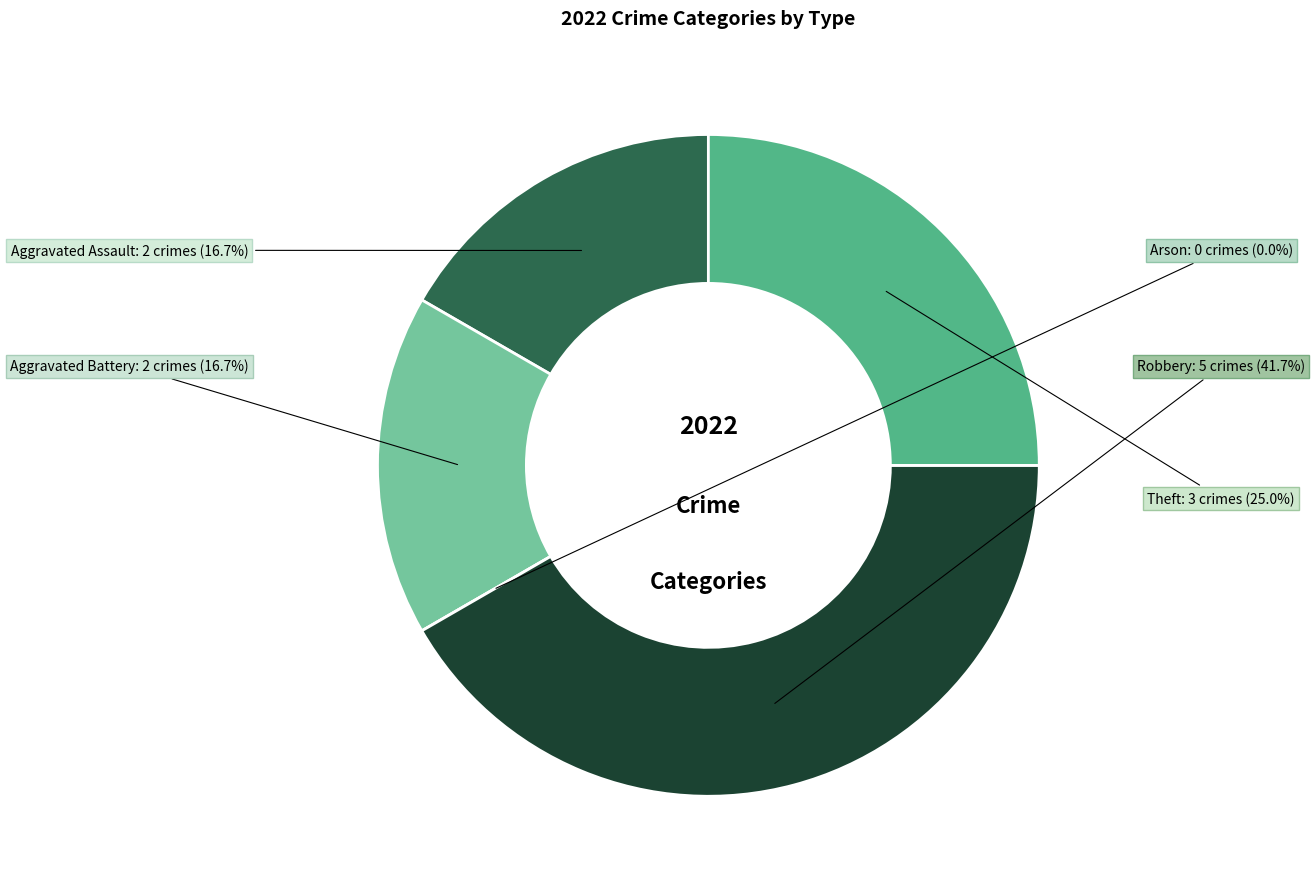

Is there any slice that represents more than half of the pie?

No